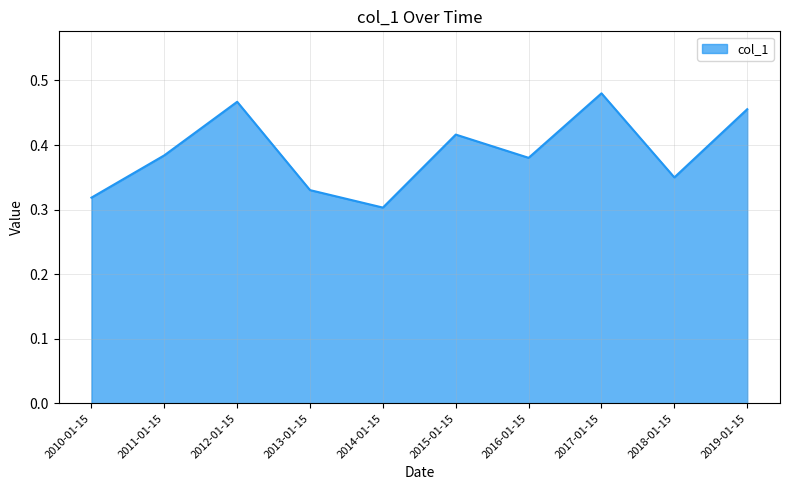

True or false: the data shows 0.3 at 2010-01-15.

True